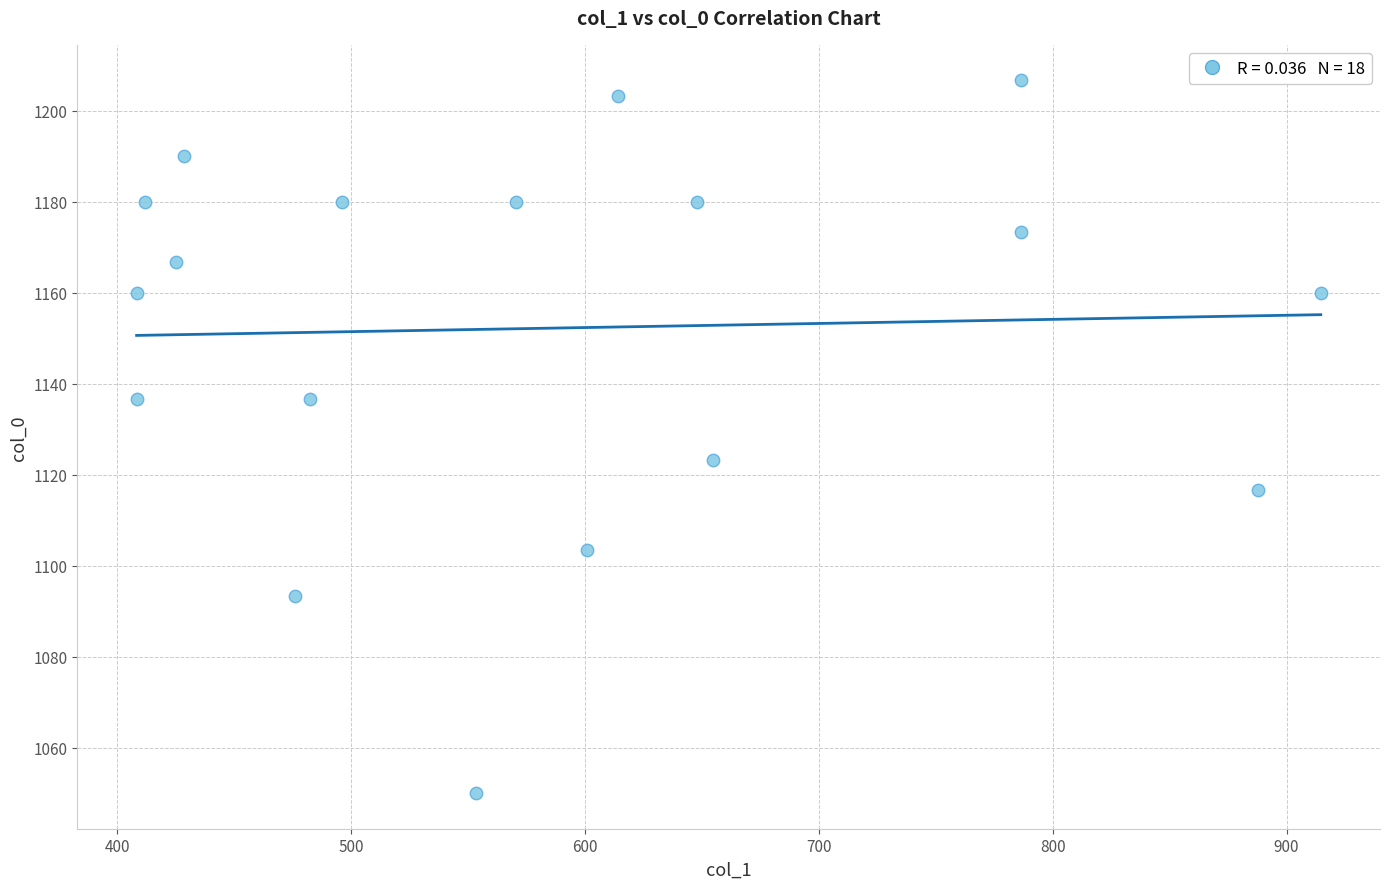

What Y value in the scatter plot is closest to 1128?

1123.3